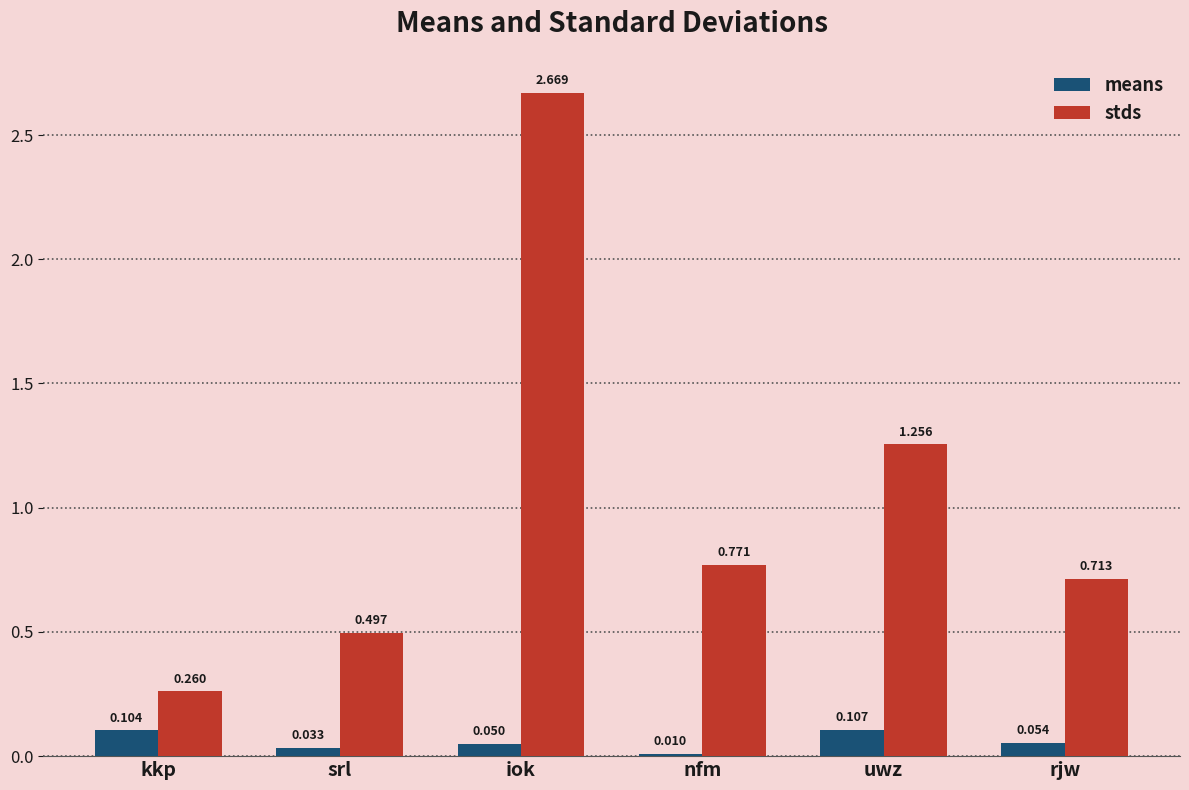

Which series changed the most between nfm and rjw?

stds